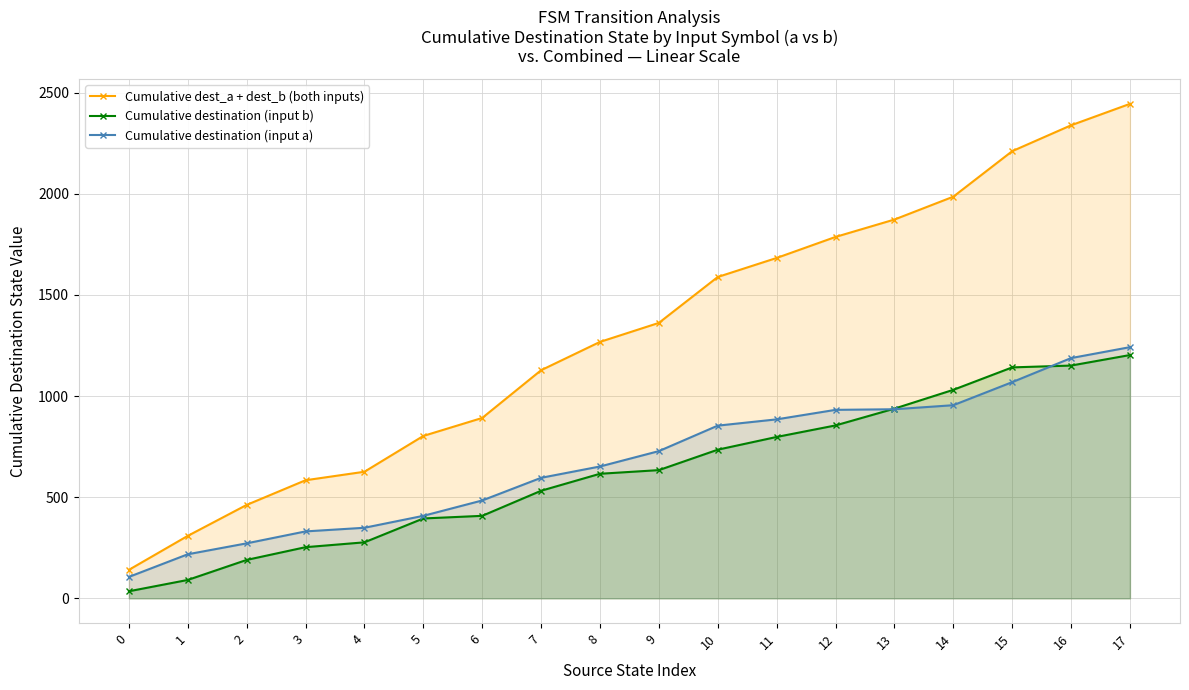

Reading left to right, transcribe all the data shown in this chart.

Cumulative dest_a + dest_b (both inputs): 141	309	462	584	626	803	892	1128	1268	1362	1589	1683	1787	1873	1986	2211	2339	2445
Cumulative destination (input b): 35	91	190	253	277	395	408	532	616	634	735	798	855	938	1031	1142	1151	1203
Cumulative destination (input a): 106	218	272	331	349	408	484	596	652	728	854	885	932	935	955	1069	1188	1242